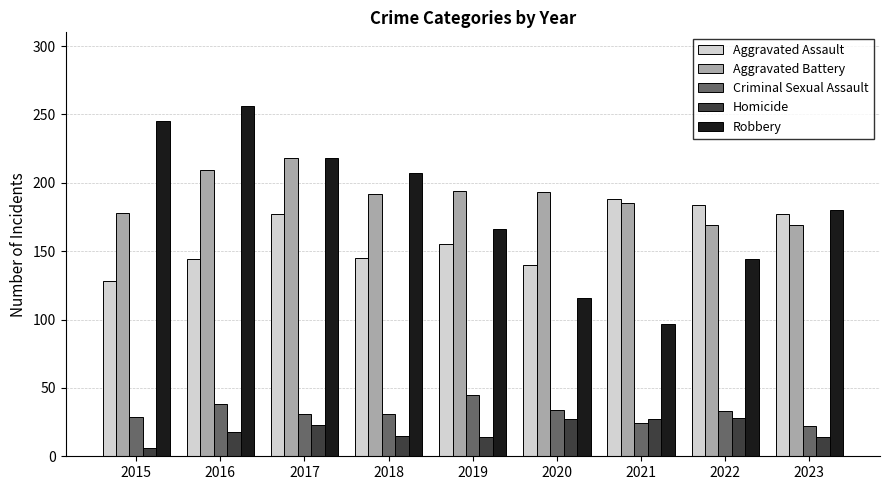

What is the minimum value for Homicide?

6